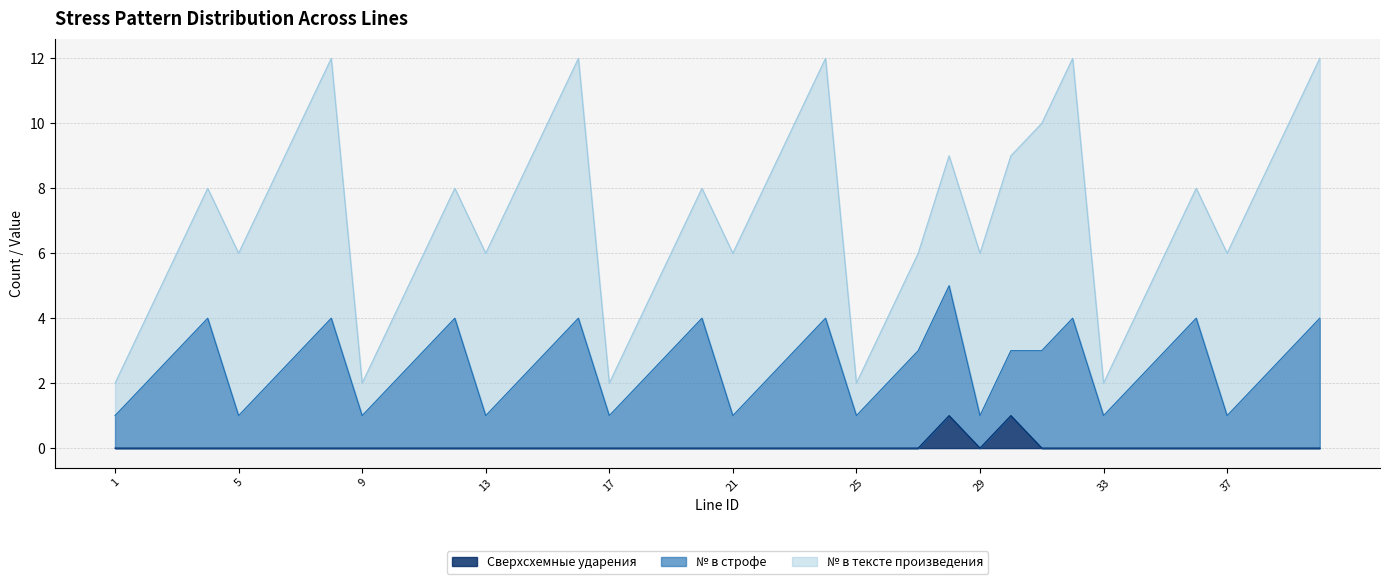

Does the chart have visible grid lines?

Yes